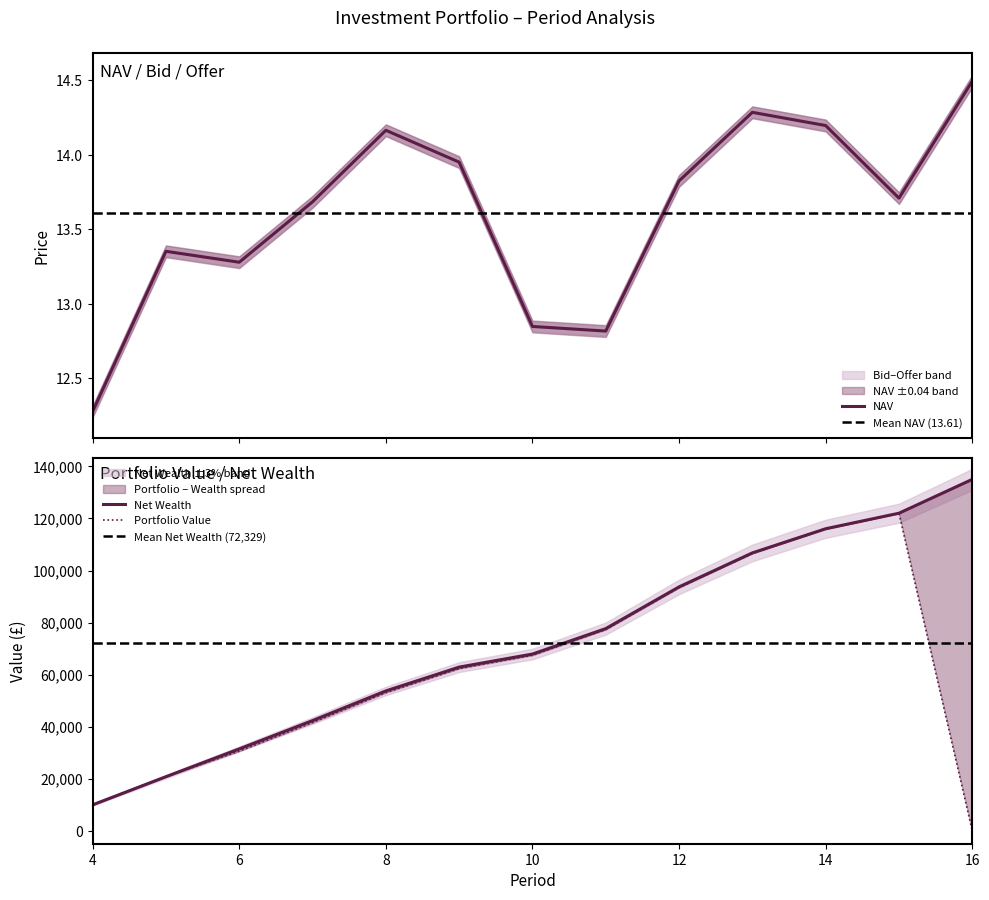

How many intersections are there between NAV and Portfolio Value?

1